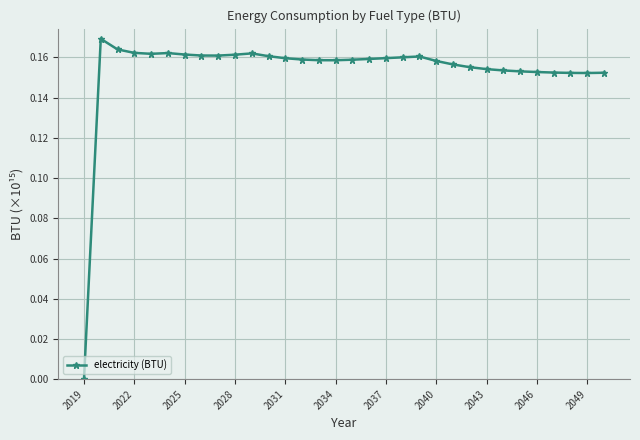

What is the sum of all values?

4.9